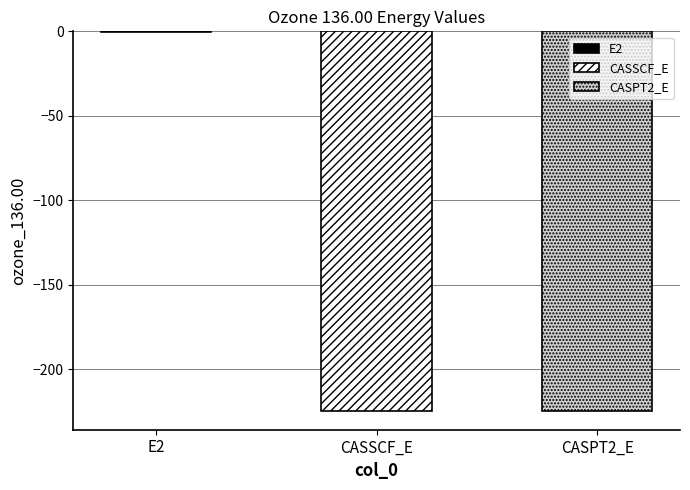

Is it true that the value at CASPT2_E is -224.4?

True